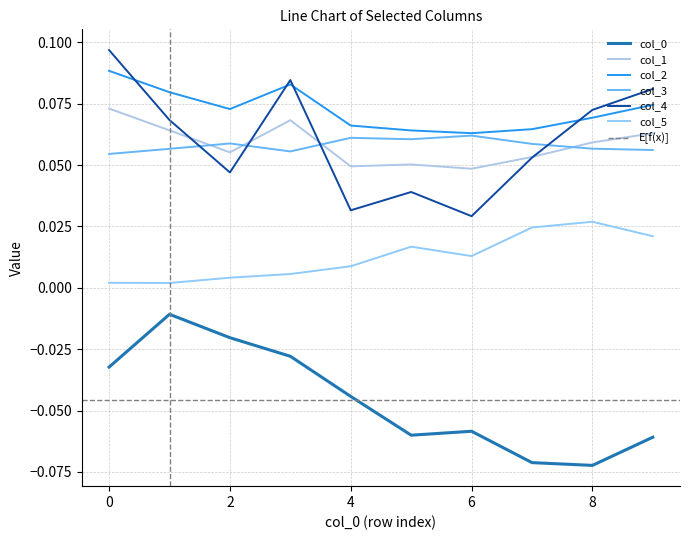

At which category does 3 reach its first local valley?

3